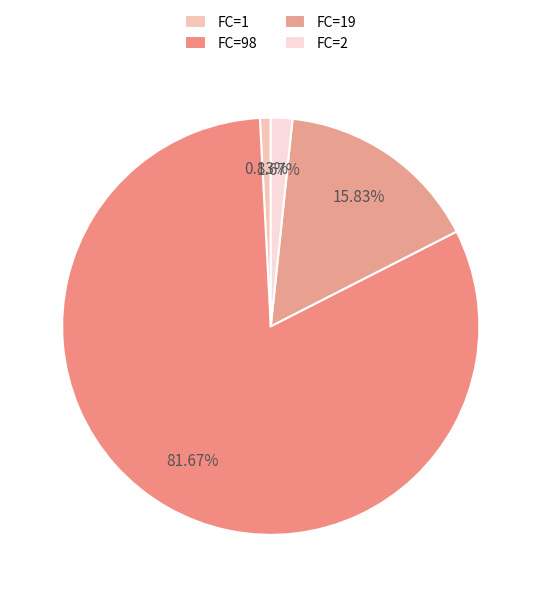

Count the number of slices in the pie.

4